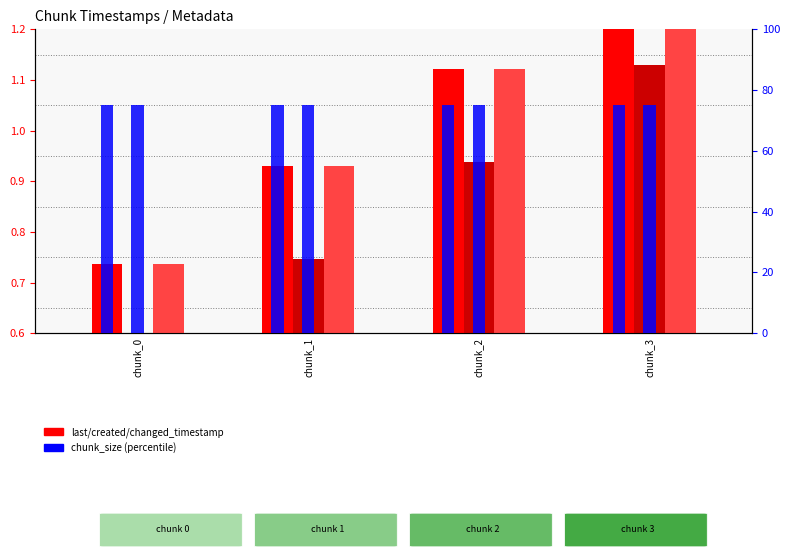

Are the bars grouped side by side (vs. stacked)?

Yes